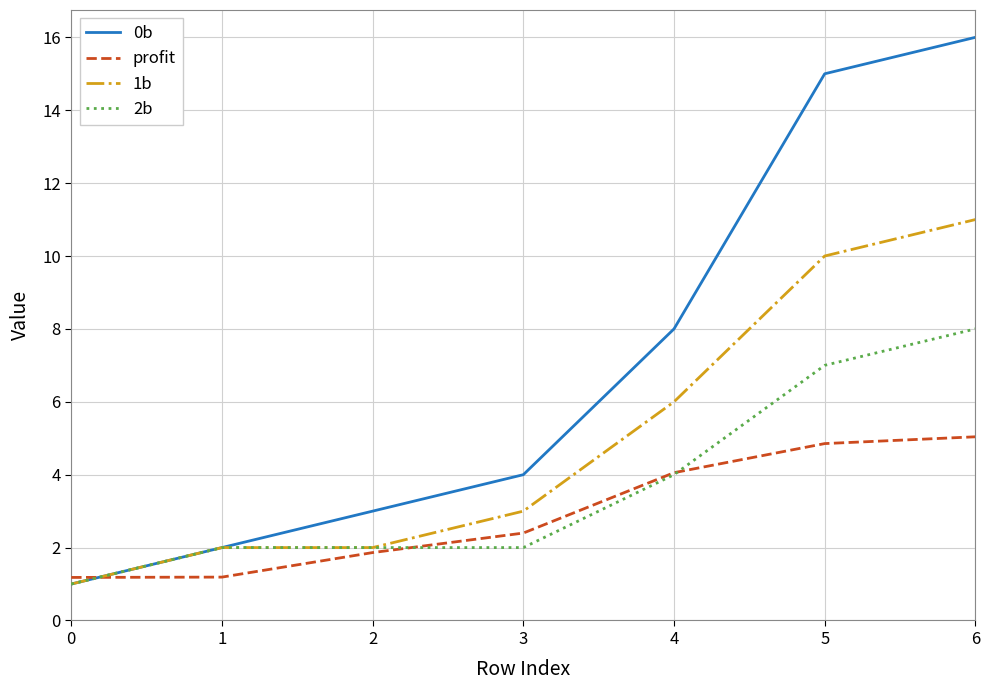

Does the chart have visible grid lines?

Yes